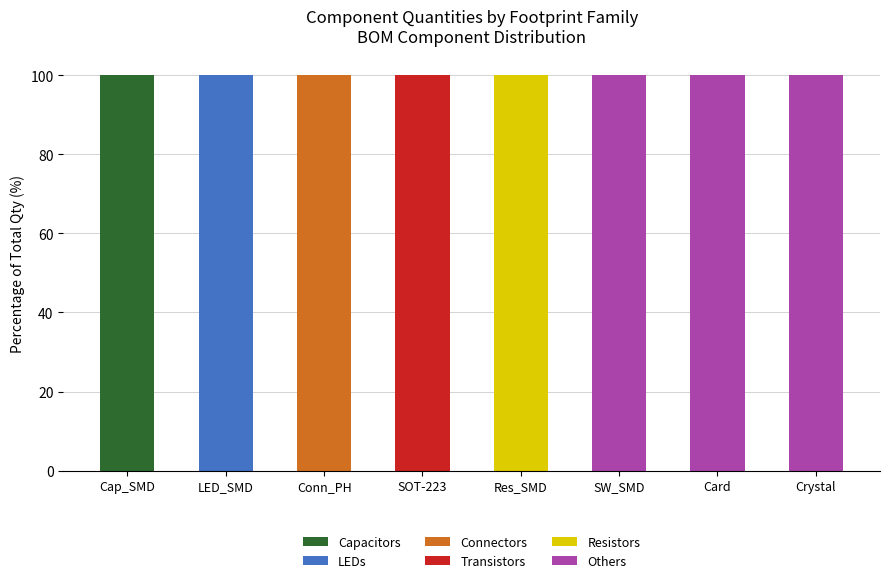

Which category has the highest value in the Capacitors series?

Cap_SMD